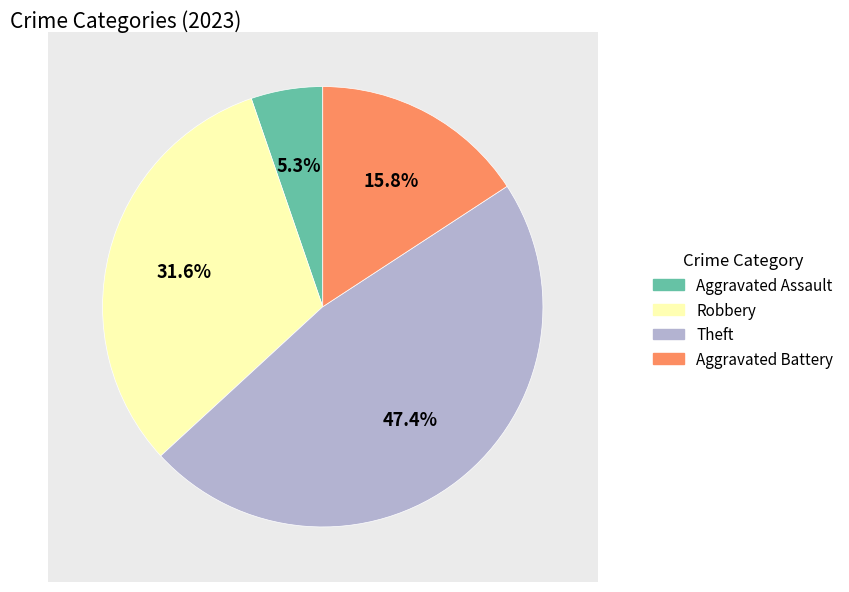

To the nearest percent, what is the difference between the Aggravated Battery and Aggravated Assault slice percentages?

11%